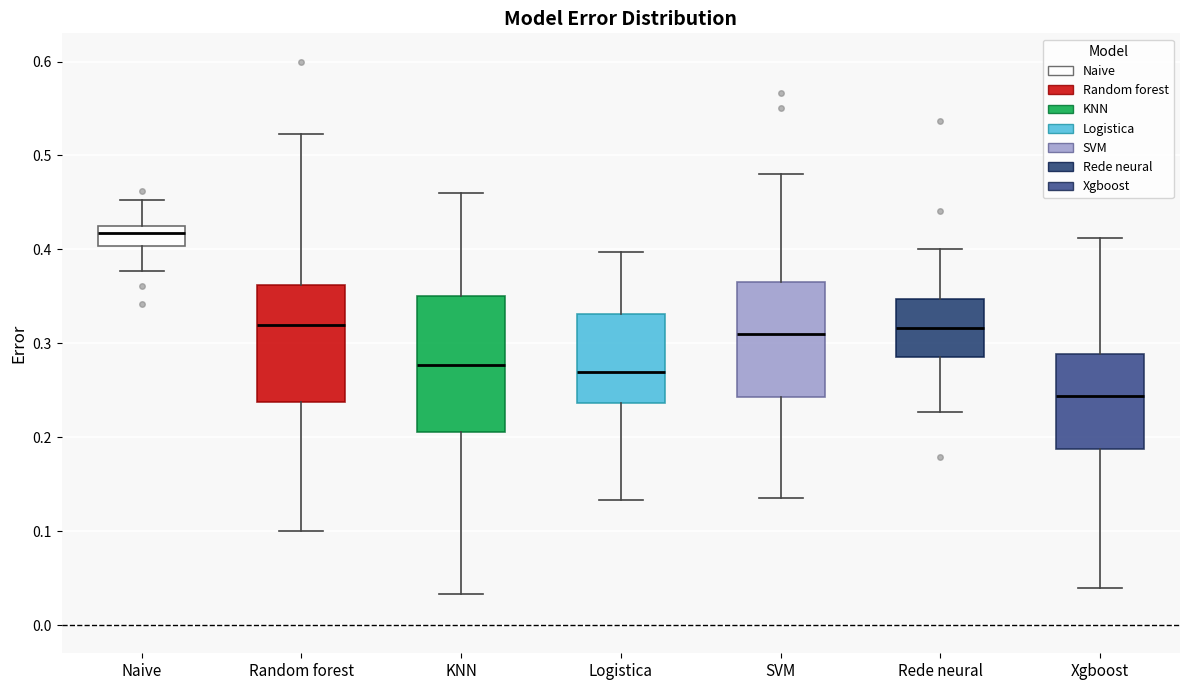

Reading left to right, transcribe this box plot: for each box, give where its median line is, the range the box spans, and where its two whiskers end, as read against the y-axis. The values are not printed on the chart, so give them approximately, as read against the axis.

Naive: median 0.42 (just below the box's upper edge), box 0.40 to 0.42, whiskers 0.38 to 0.45
Random forest: median 0.32, box 0.24 to 0.36, whiskers 0.10 to 0.52
KNN: median 0.28, box 0.21 to 0.35, whiskers 0.03 to 0.46
Logistica: median 0.27, box 0.24 to 0.33, whiskers 0.13 to 0.40
SVM: median 0.31, box 0.24 to 0.37, whiskers 0.14 to 0.48
Rede neural: median 0.32, box 0.29 to 0.35, whiskers 0.23 to 0.40
Xgboost: median 0.24, box 0.19 to 0.29, whiskers 0.04 to 0.41